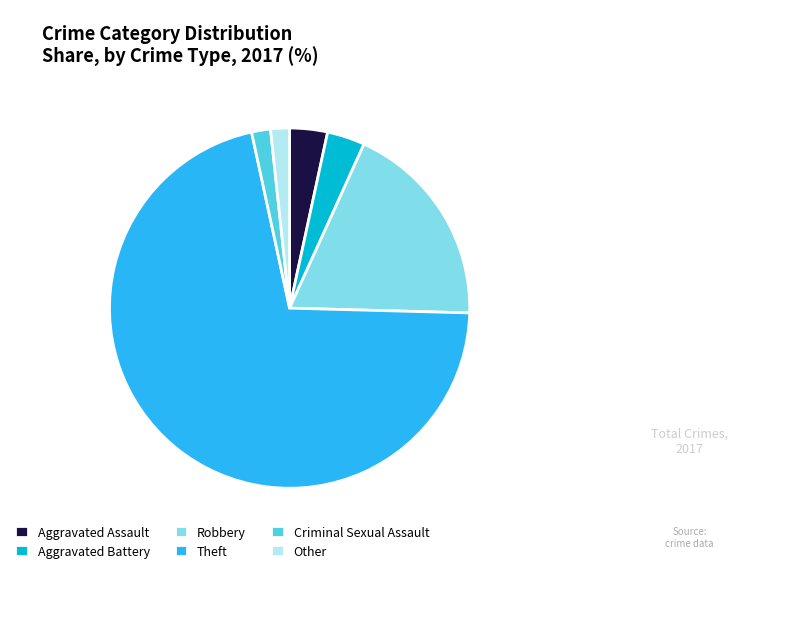

Between Aggravated Assault and Other, which is larger?

Aggravated Assault